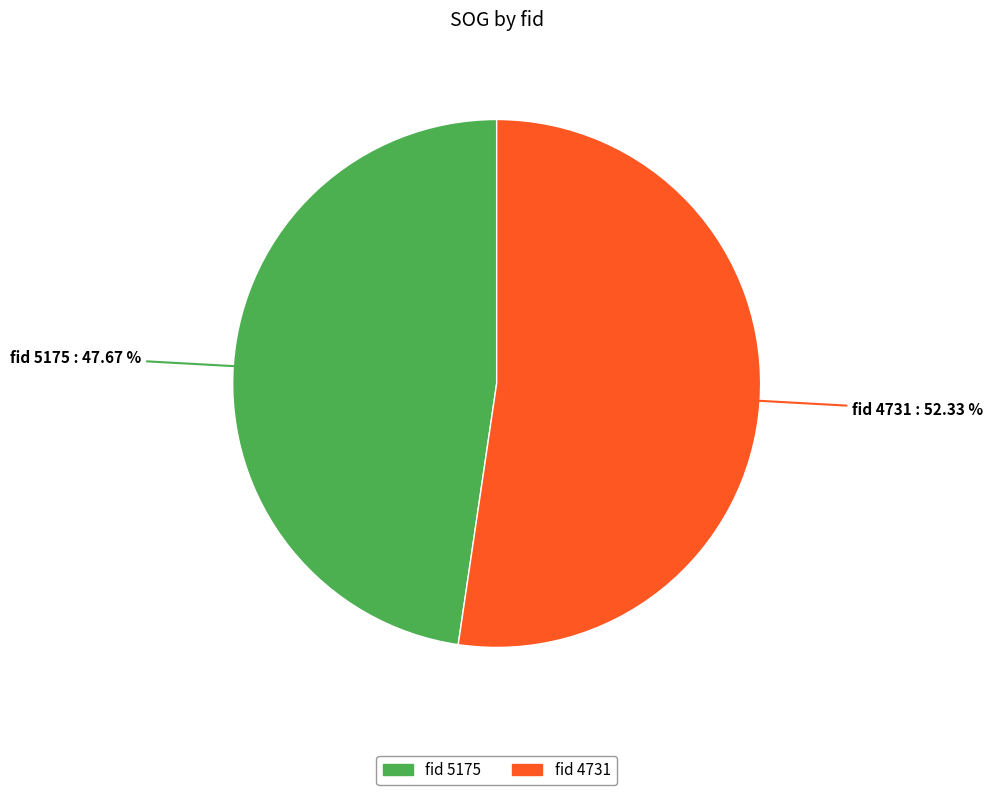

Between fid 4731 and fid 5175, which is larger?

fid 4731